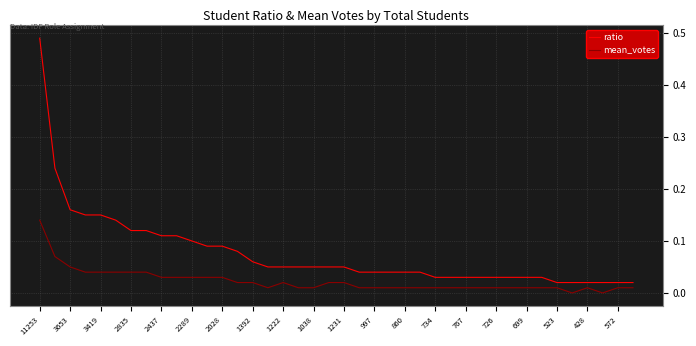

List the series in order of their peak value, highest first.

ratio, mean_votes